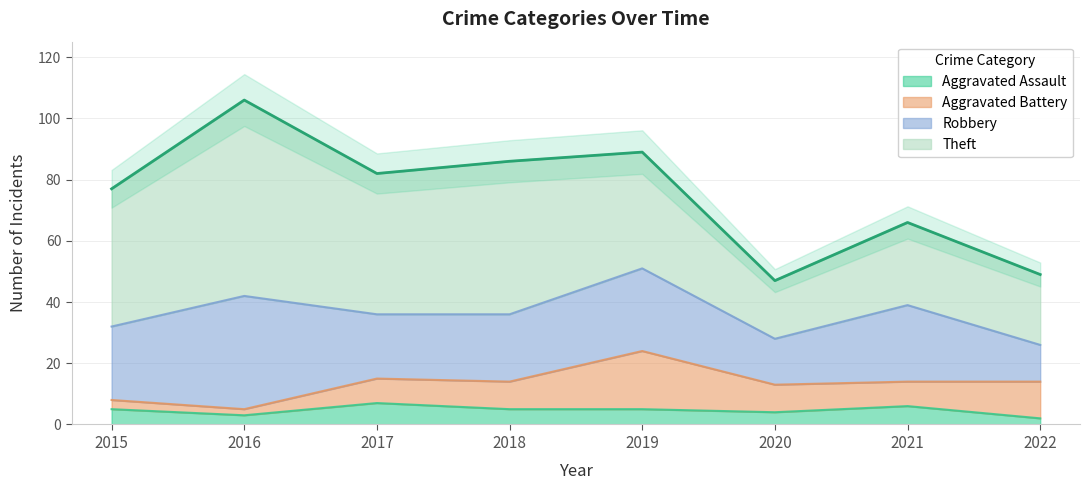

What is the value of the Aggravated Assault point at the 7th from the left?

6